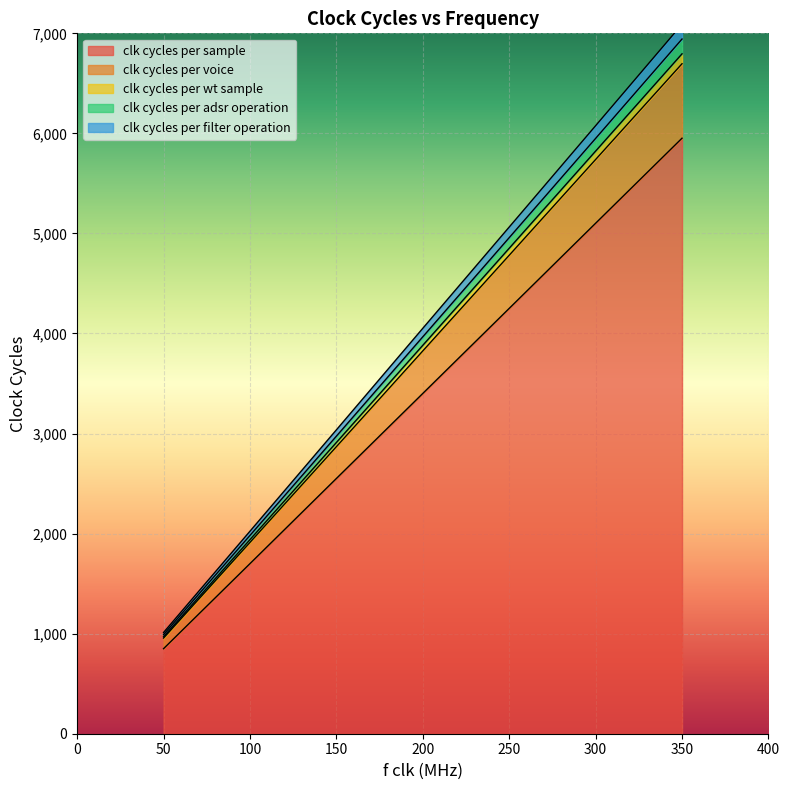

Is it true that clk cycles per sample equals 2551 at 150?

True